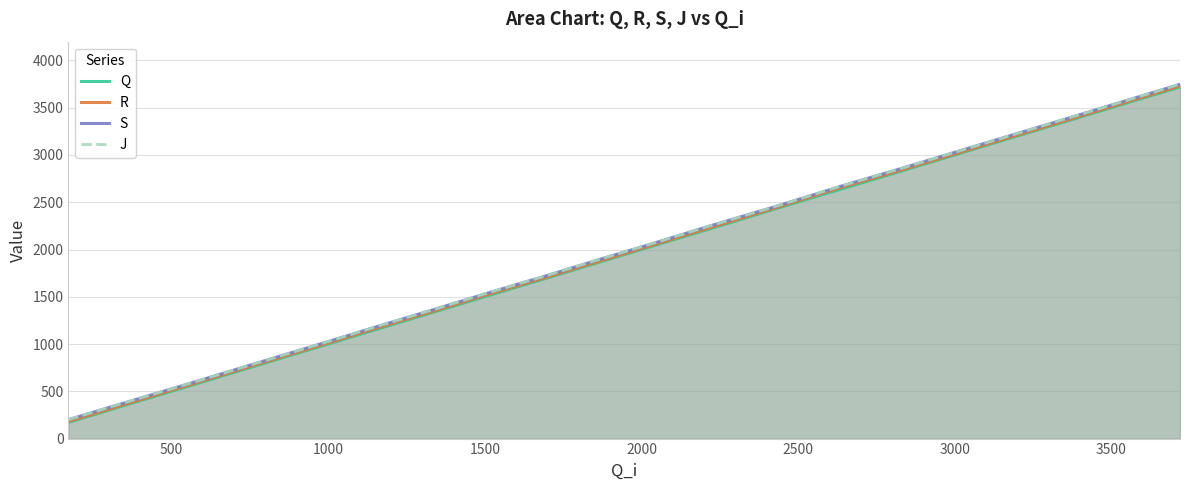

What is the maximum value for R?

3729